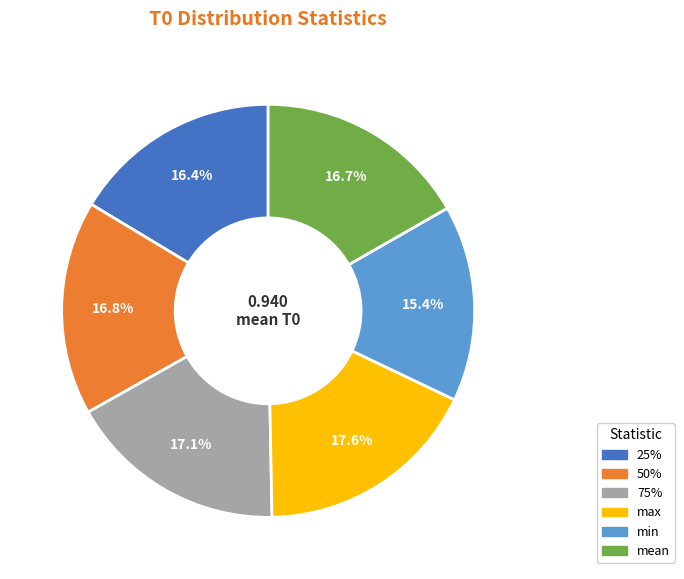

What percentage is NOT represented by 75%?

82.9%